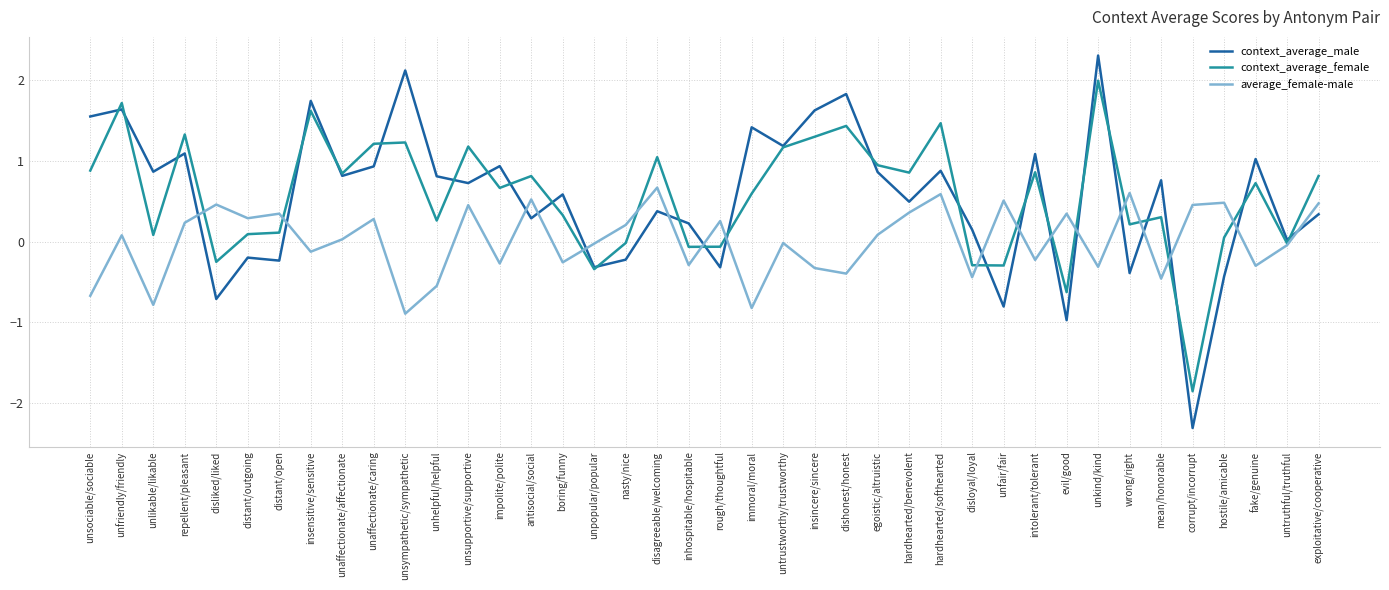

Which series changed the most between disliked/liked and unhelpful/helpful?

context_average_male